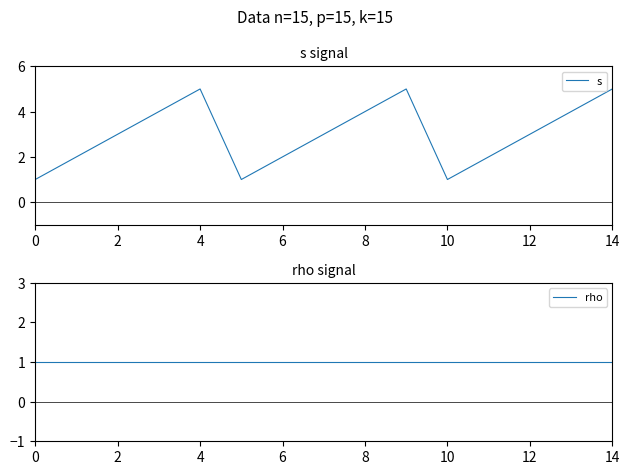

The s series shows 5 at 4. True or false?

True